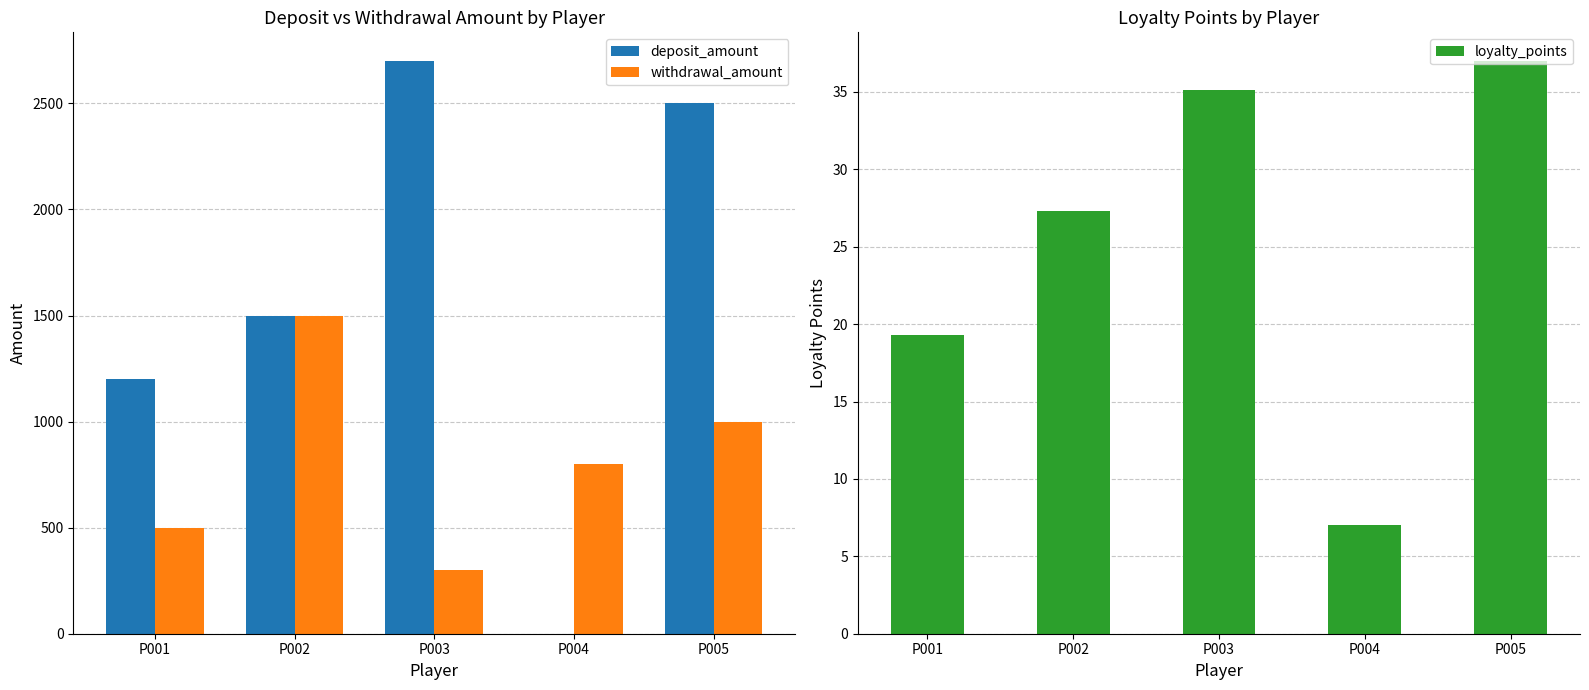

How many groups of bars are there?

5